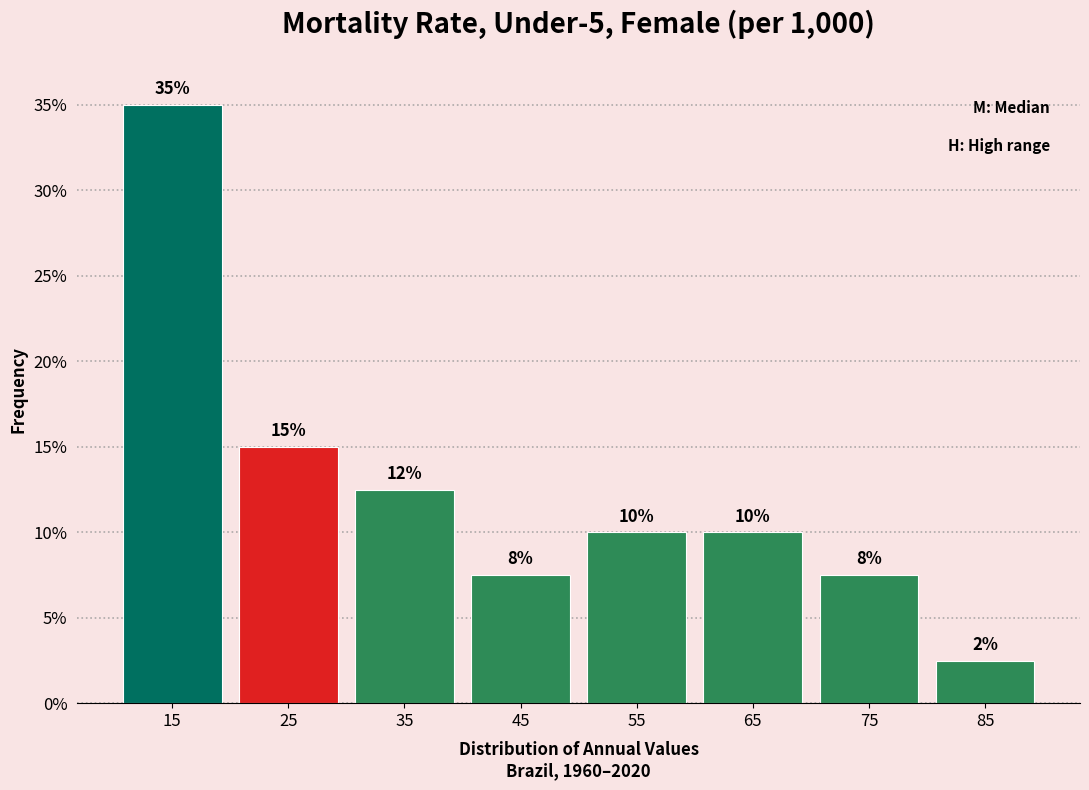

Which range on the x-axis has the tallest bar?

10 to 20